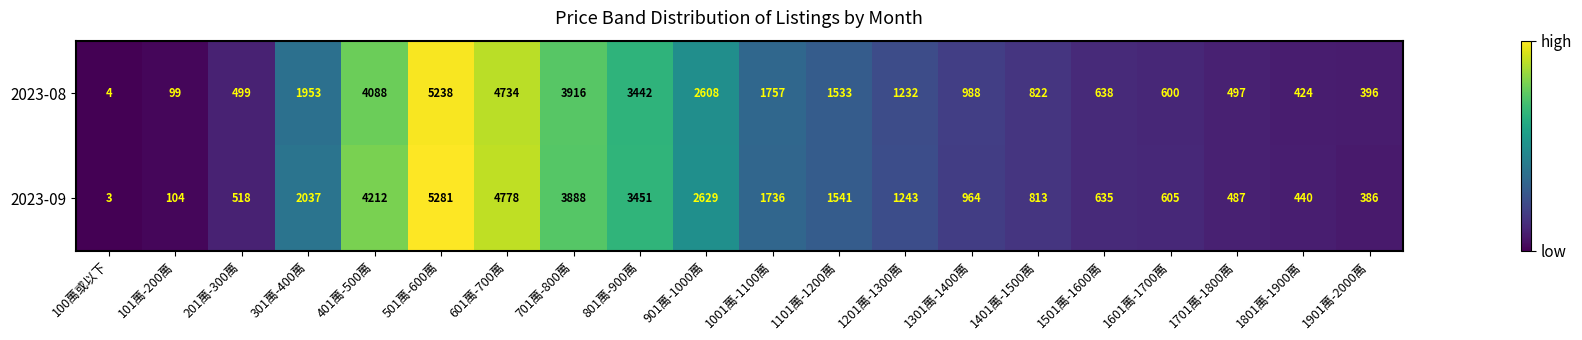

What is the difference between the second highest and minimum values in the 2023-08 series?

4730